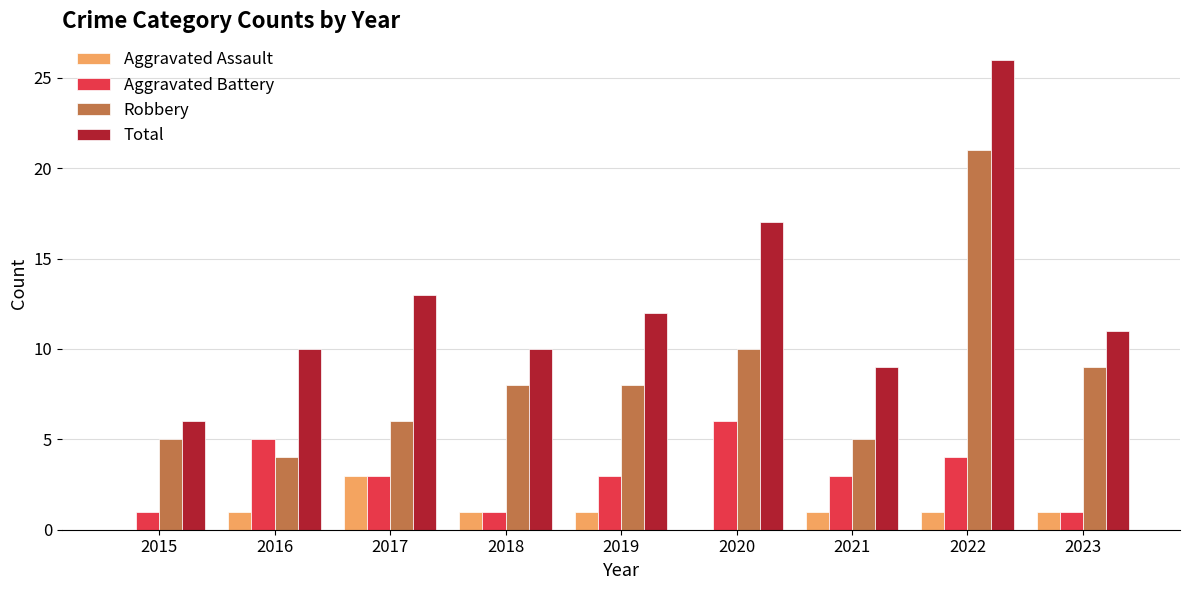

Are the bars horizontal?

No